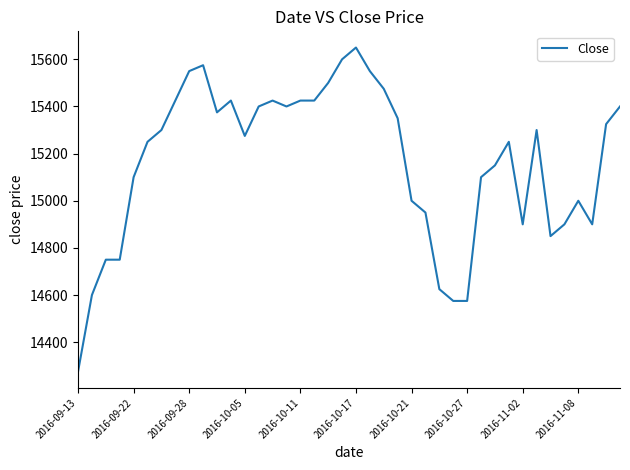

What is the maximum value shown in the chart?

15650